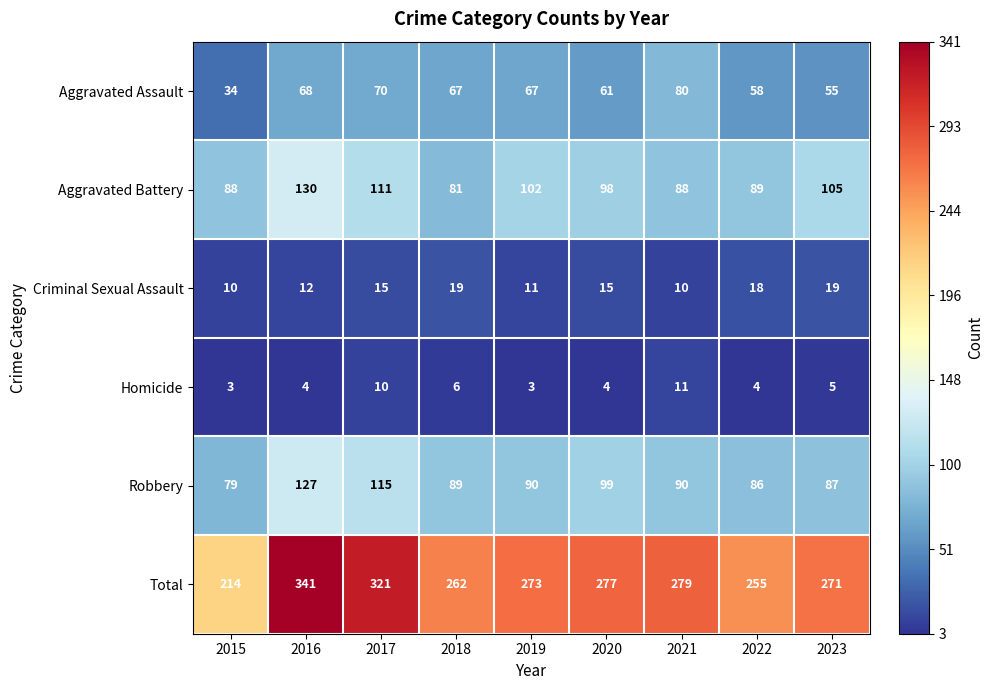

Count the number of data series in this chart.

6